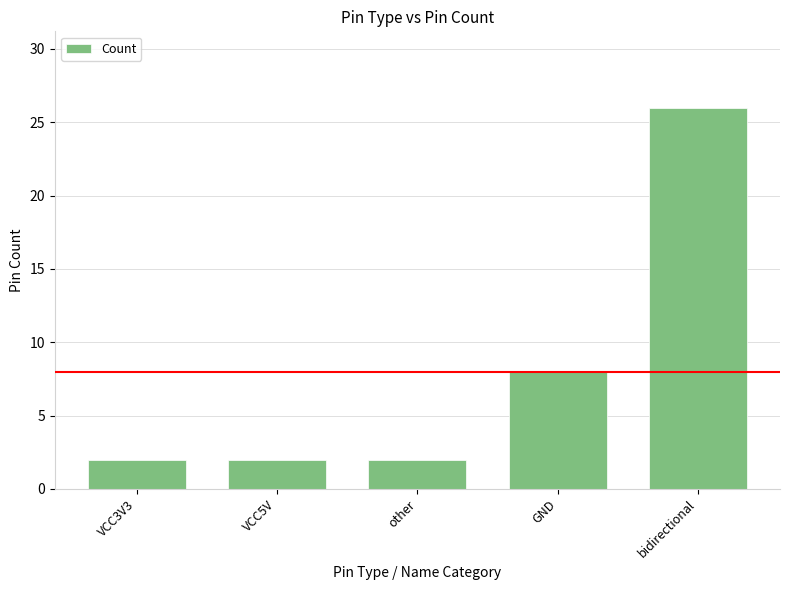

What is the label of the 4th bar from the left?

GND